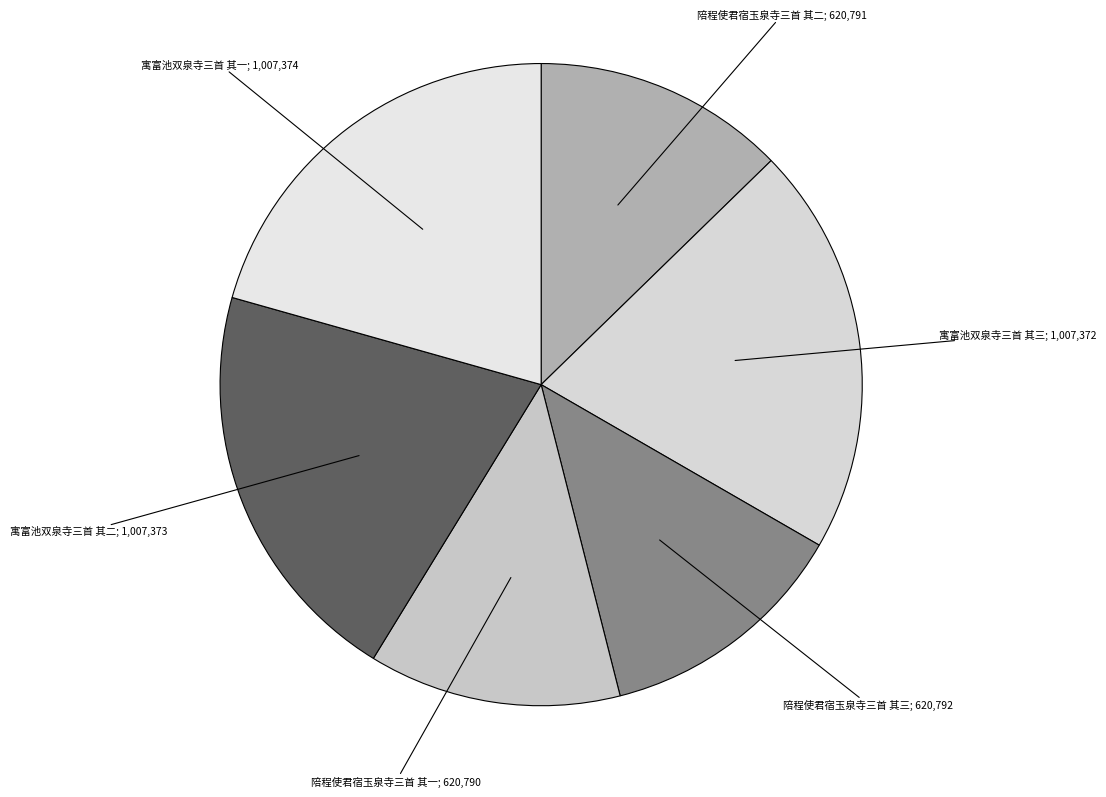

To the nearest percent, what is the average slice percentage?

17%